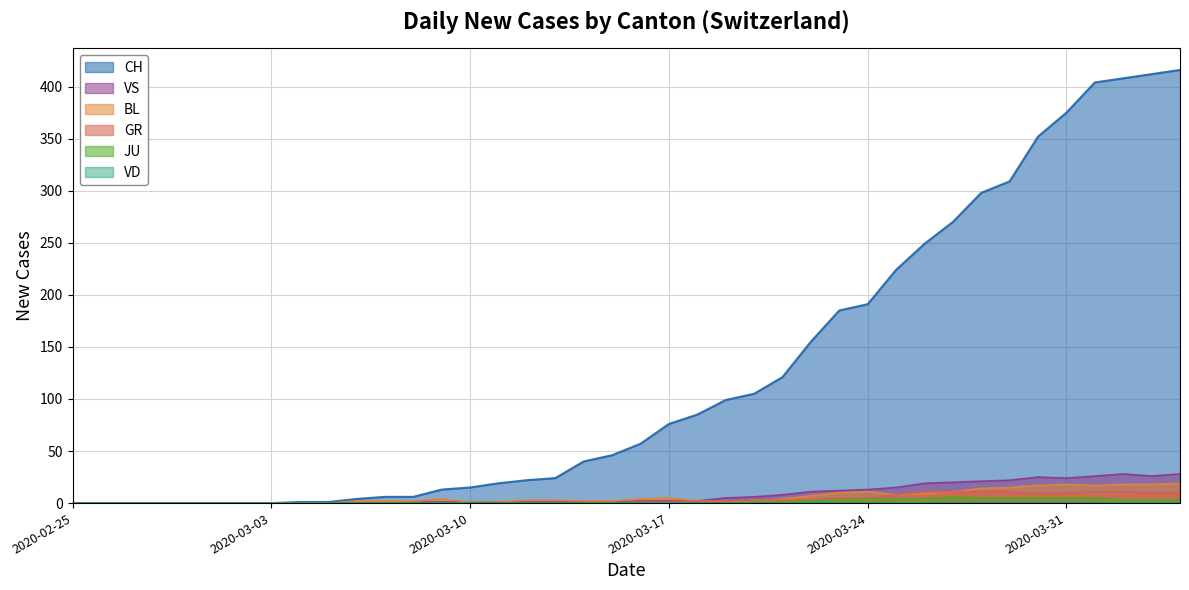

Which series has the widest spread of values?

CH